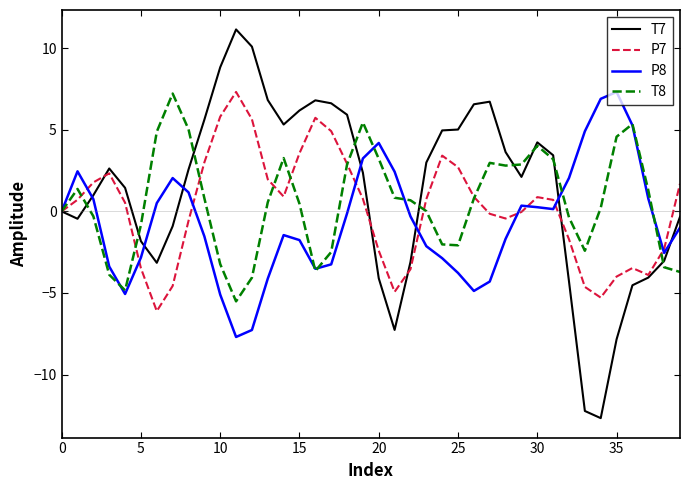

Which series has the largest range (max minus min)?

T7